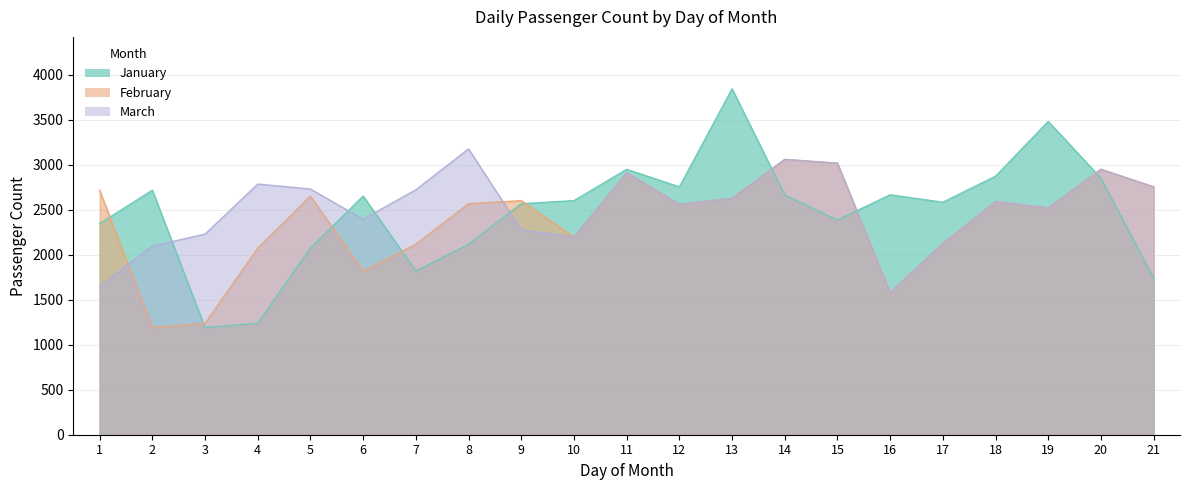

How many values in the January series exceed 2602?

10